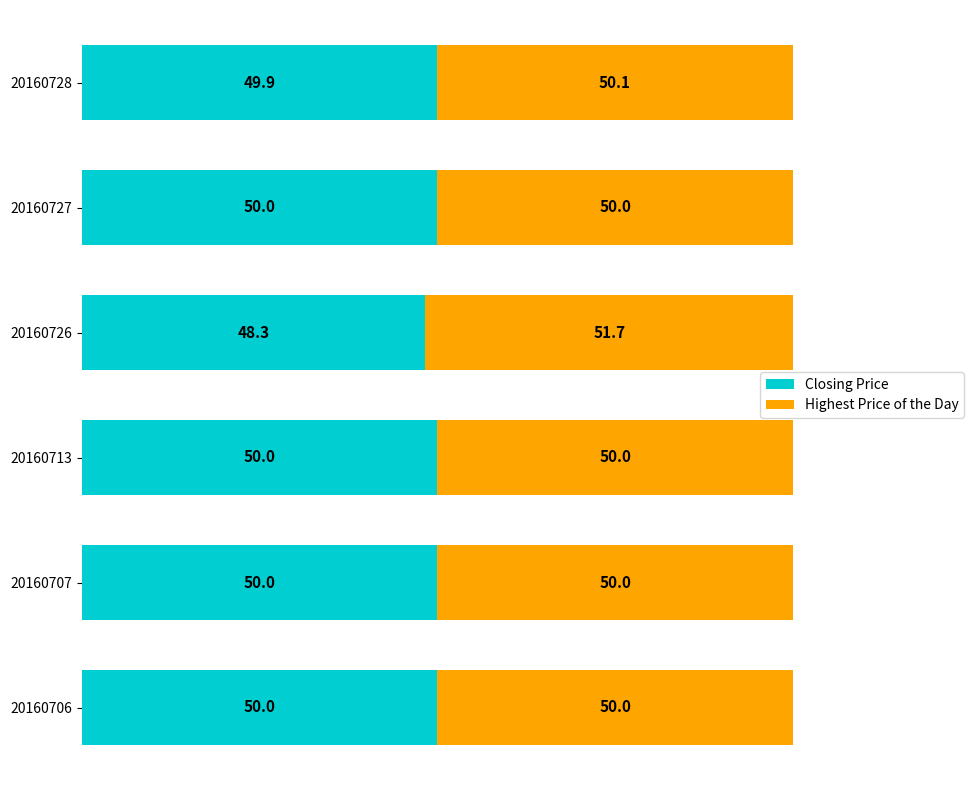

What is the difference between the Closing Price values at 20160726 and 20160713?

1.7